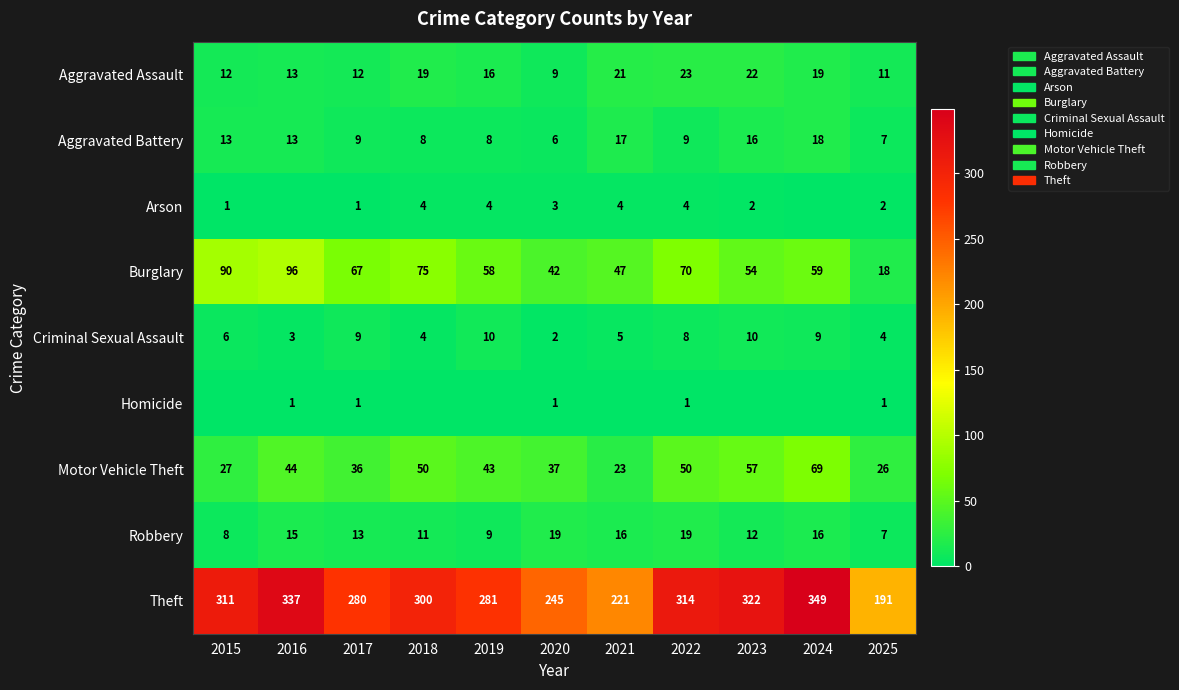

What is the difference between the highest and lowest values at 2025?

190